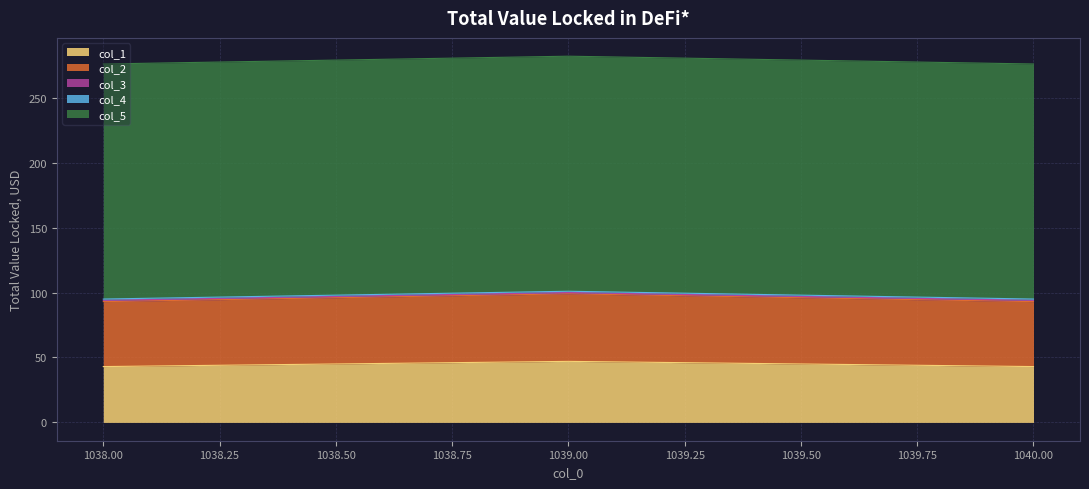

How many values in the col_1 series exceed 43?

1